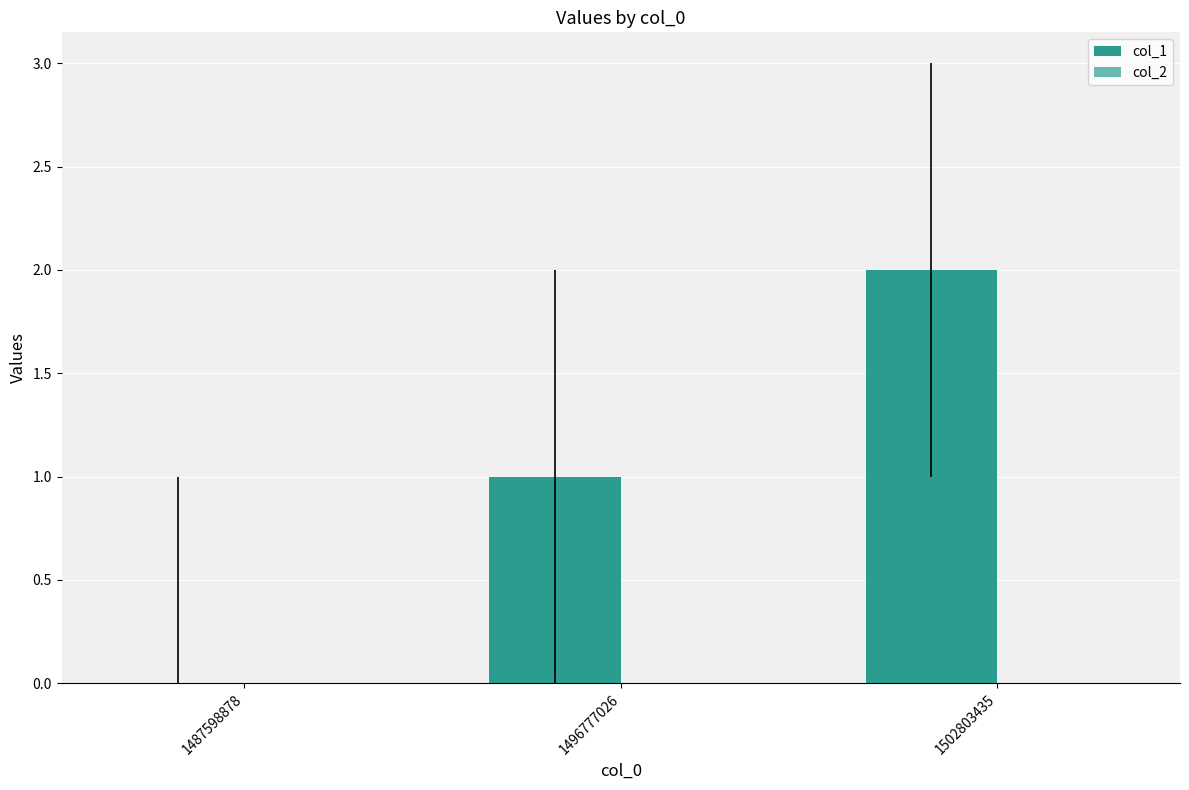

How many categories are shown in the chart?

3